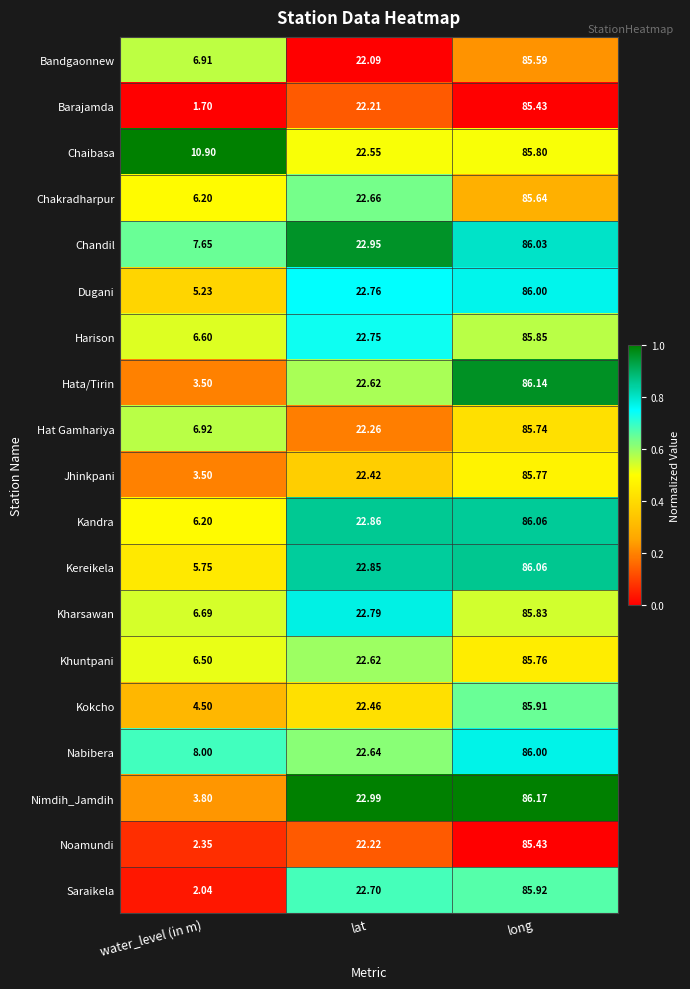

Where does the Jhinkpani series first go above 22?

lat